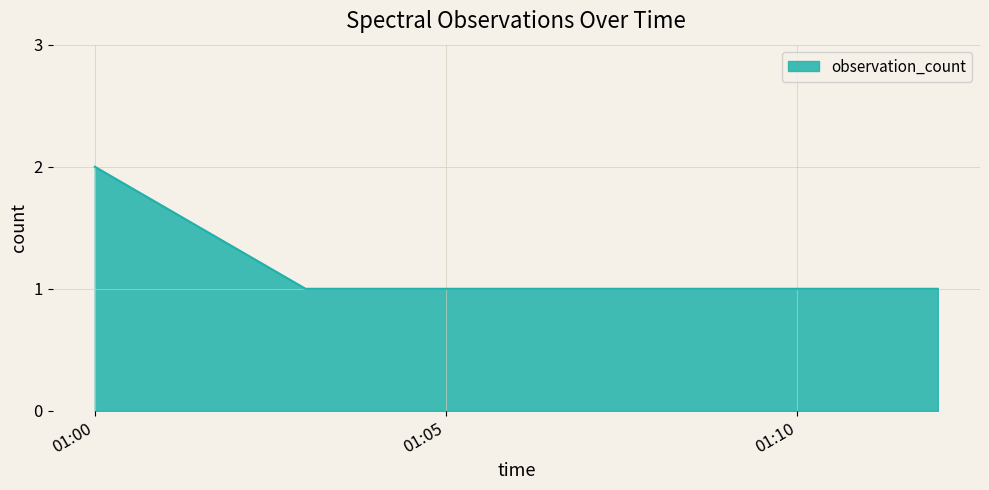

True or false: there are more than 2 points higher than both neighbors.

False